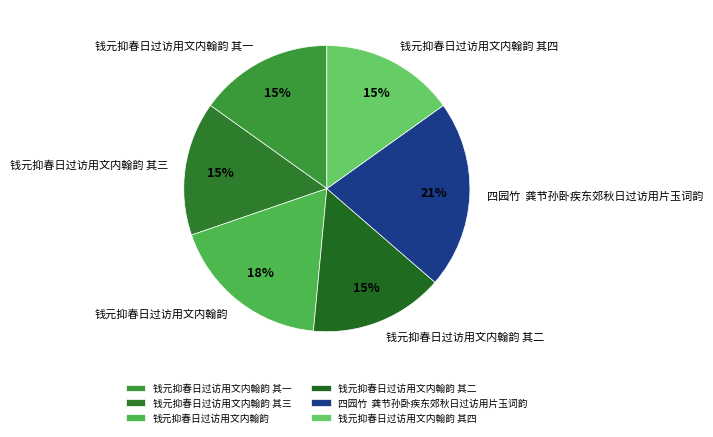

What is the largest slice in the pie chart?

四园竹 龚节孙卧疾东郊秋日过访用片玉词韵